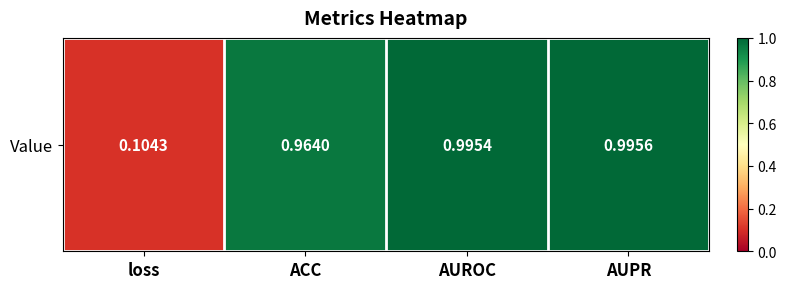

List the labels in order of value, largest first.

AUPR, AUROC, ACC, loss